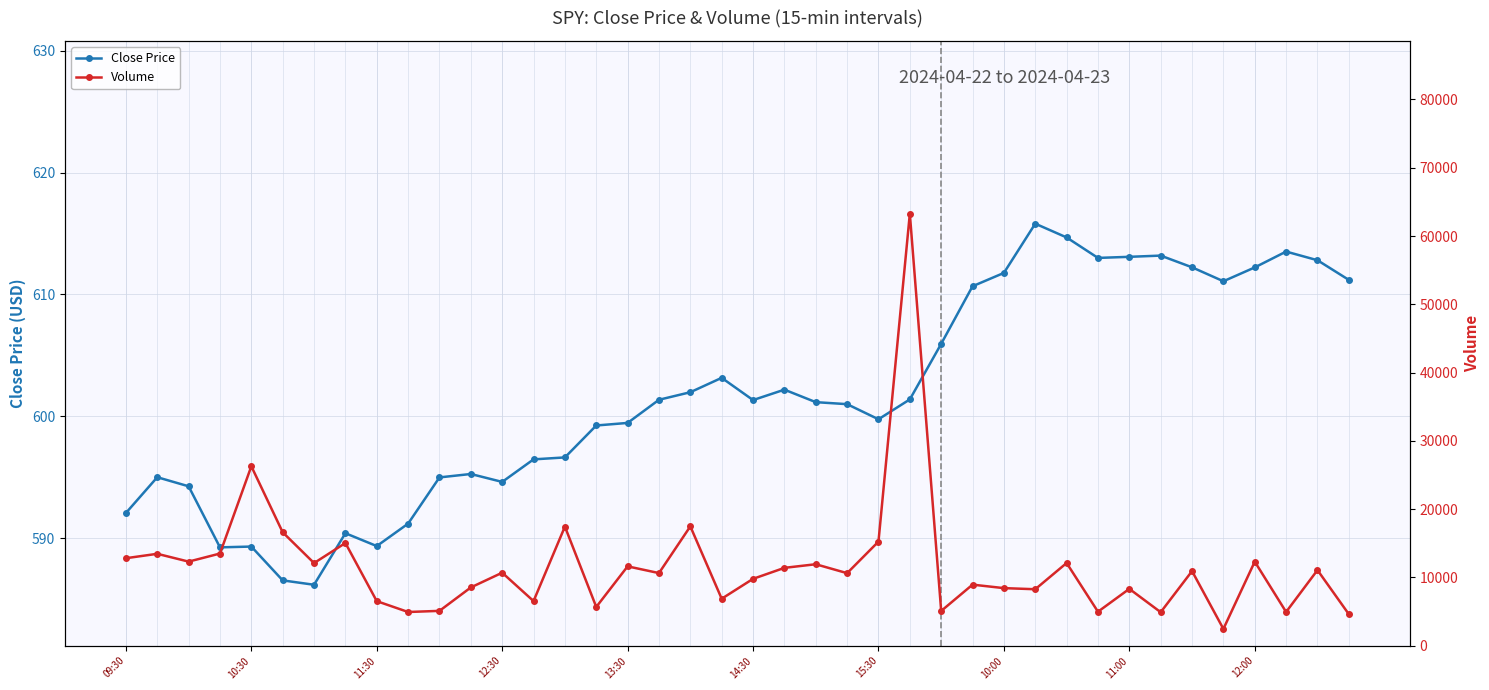

What is the maximum value for Close Price?

615.8